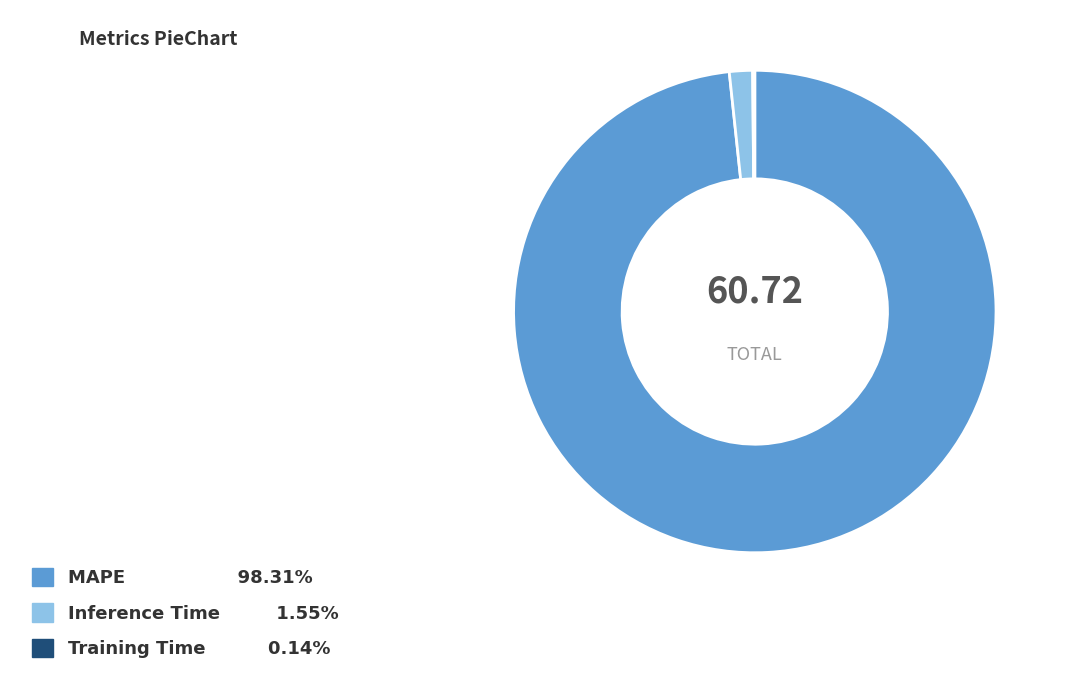

Which slice represents more than half of the pie?

MAPE